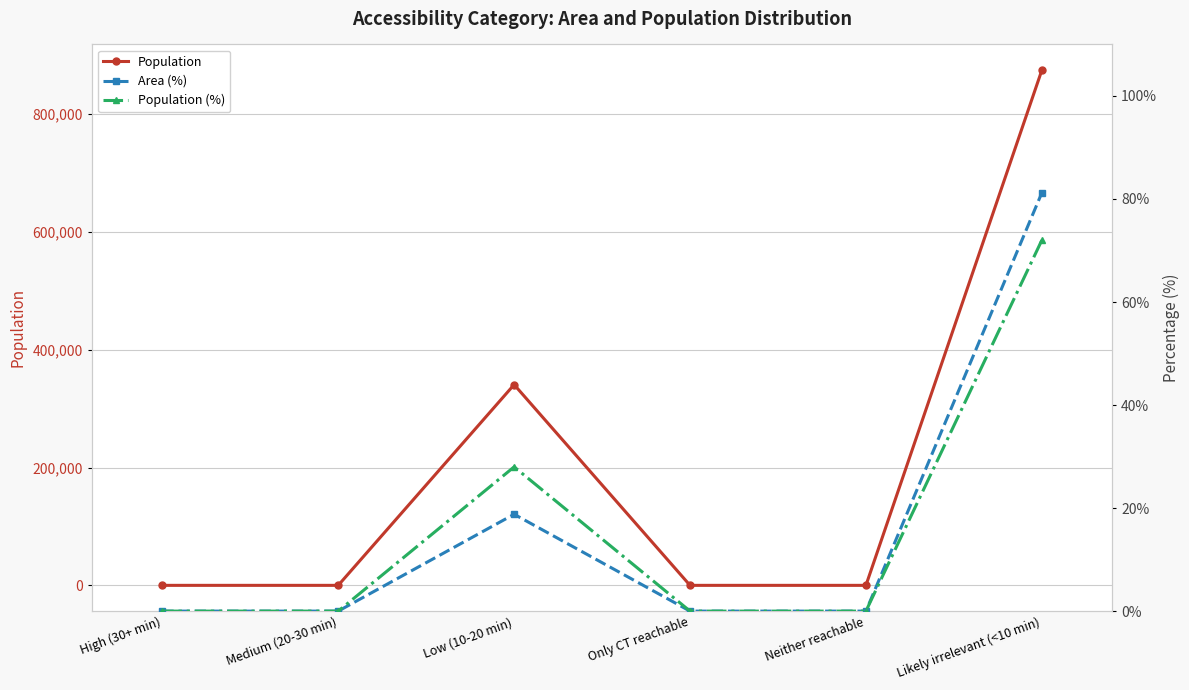

True or false: Population (%) and Population cross at least once.

False